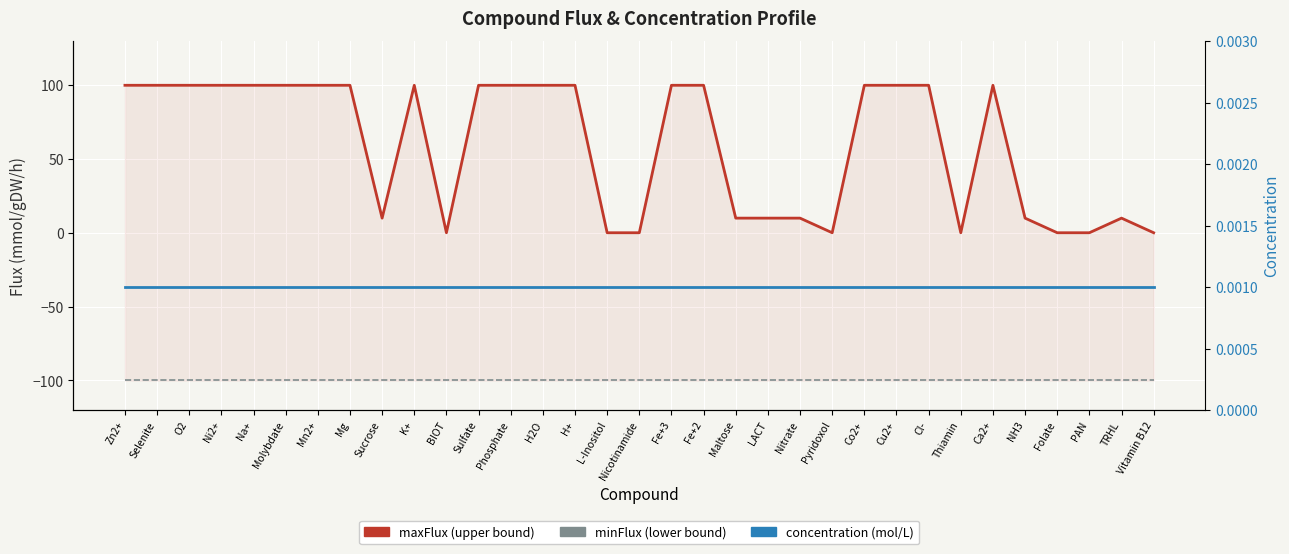

Rank the series by their maximum value, from lowest to highest.

minFlux, concentration, maxFlux